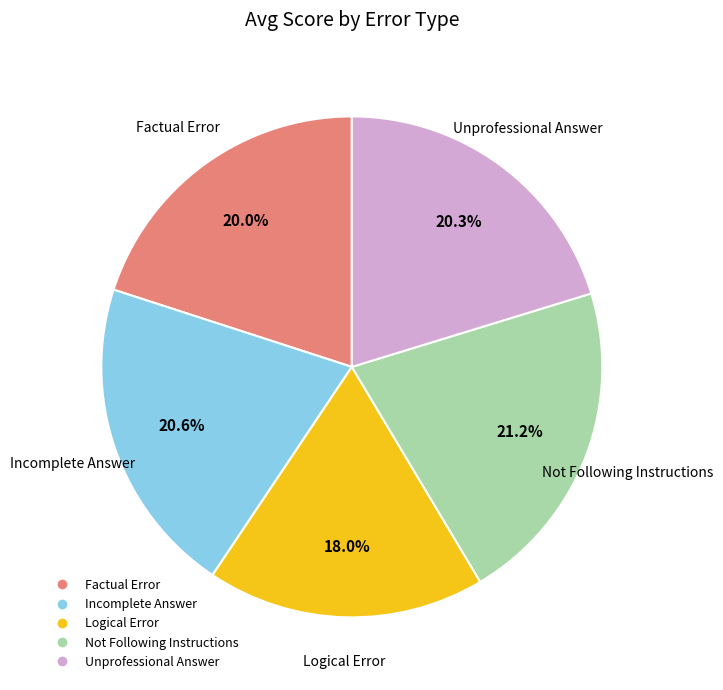

Is there a majority slice in this chart?

No